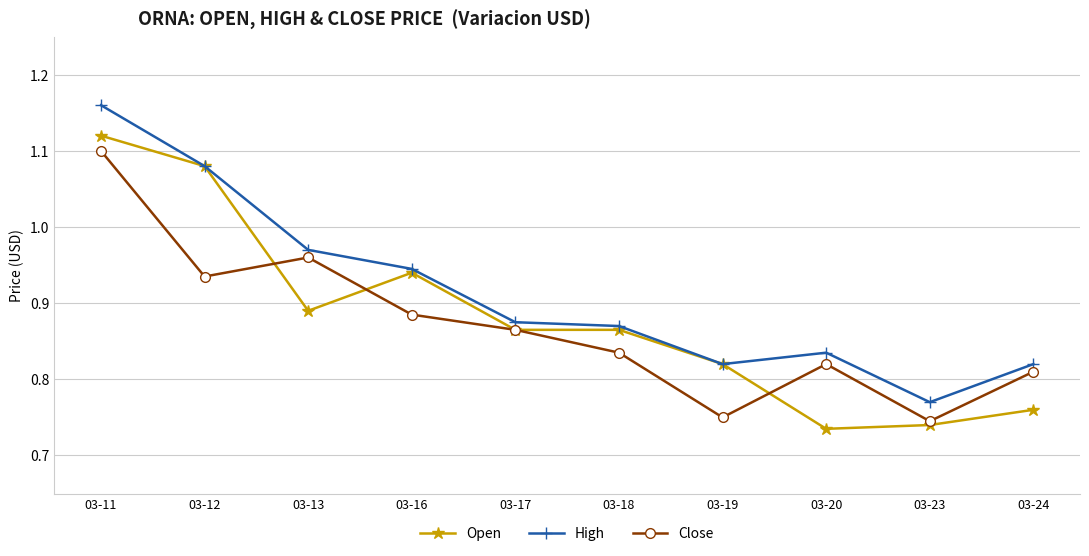

What is the difference between the Open values at 03-19 and 03-24?

0.1